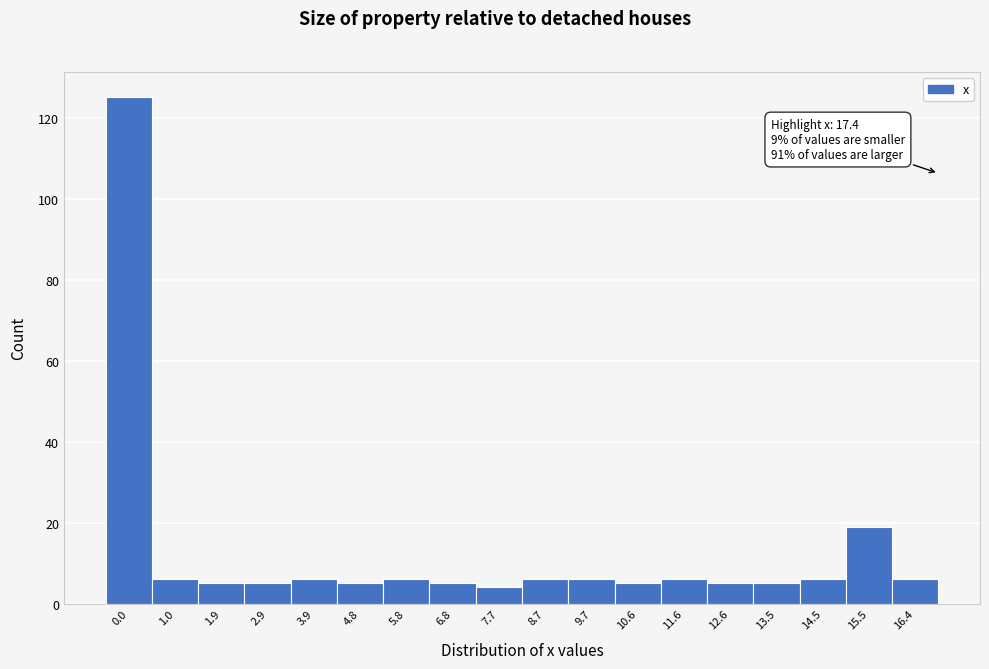

Reading left to right, list all the values displayed in this chart.

125	6	5	5	6	5	6	5	4	6	6	5	6	5	5	6	19	6